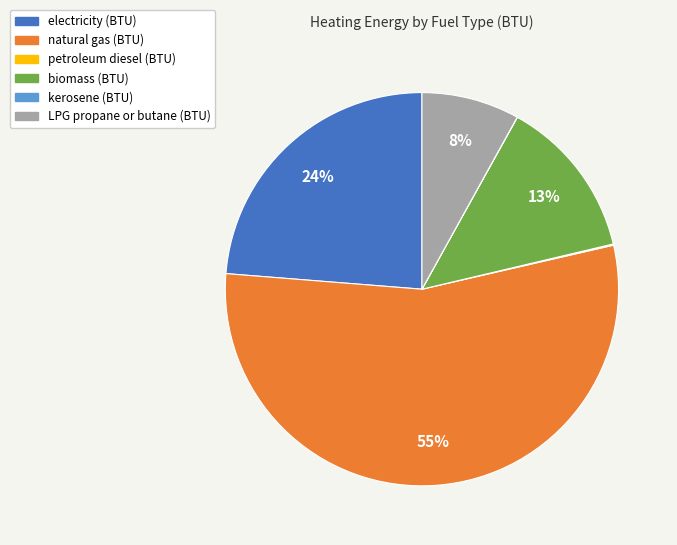

Do natural gas (BTU) and LPG propane or butane (BTU) together represent more than half of the pie?

Yes